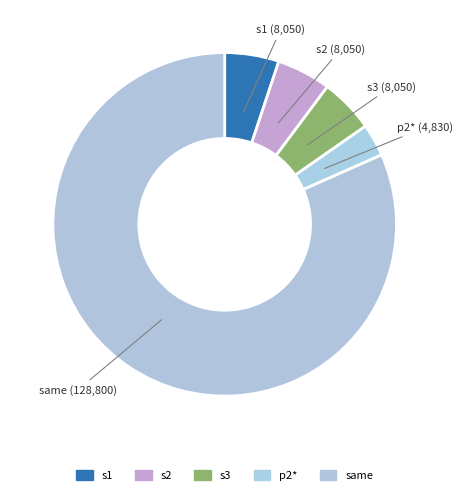

Is there any slice that represents more than half of the pie?

Yes